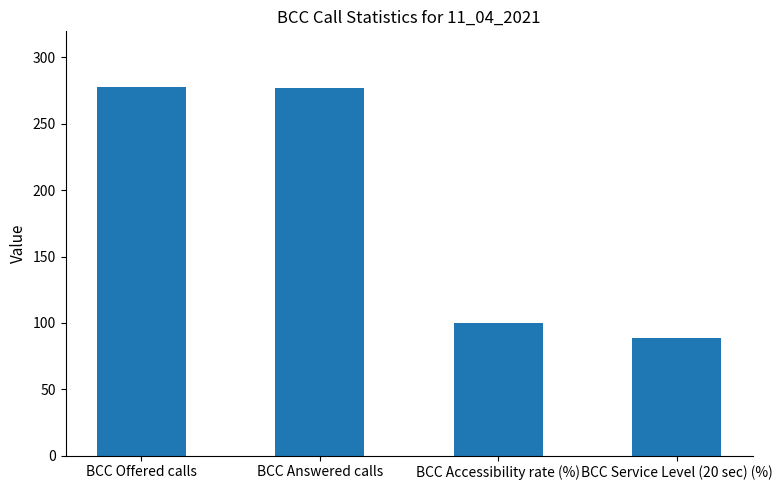

At which label does the data first exceed 277?

BCC Offered calls